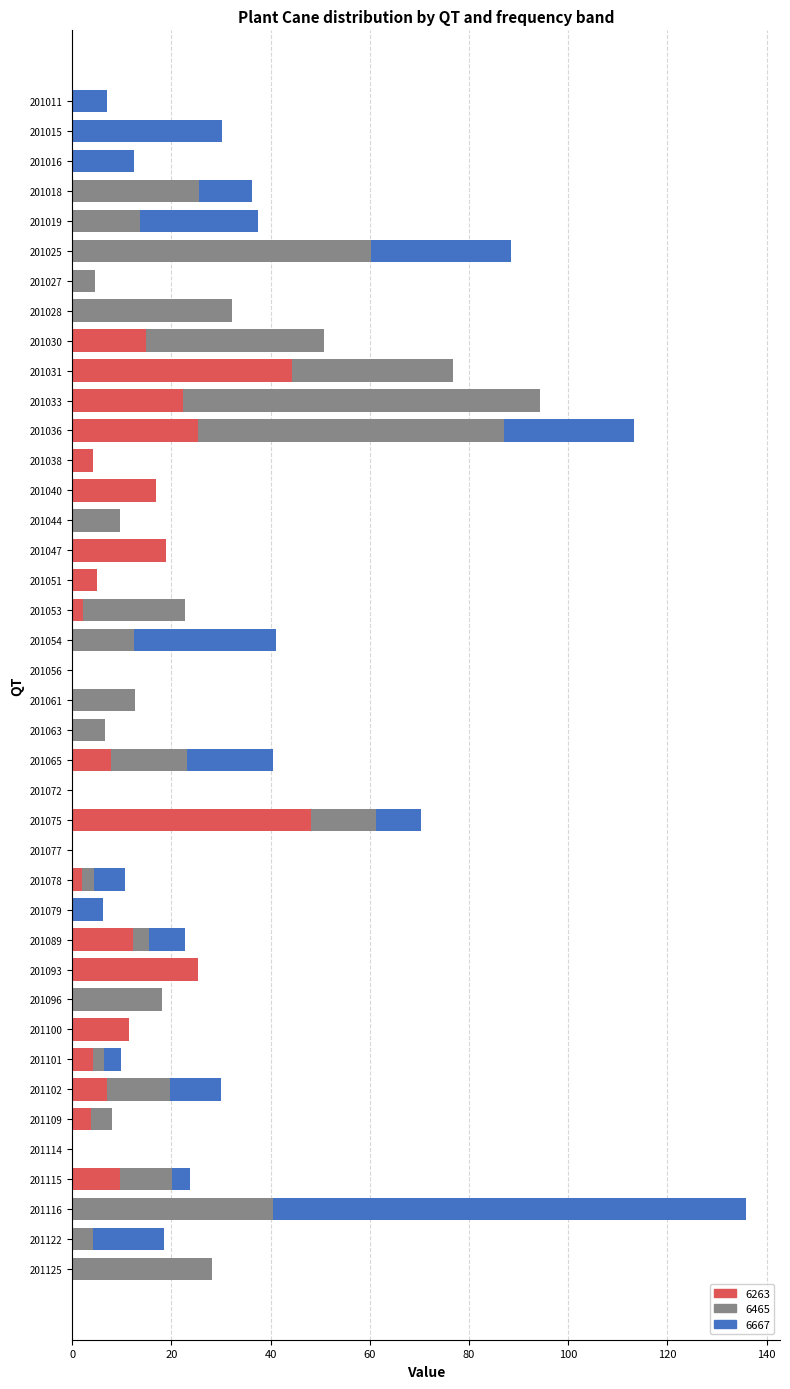

At which label does 6263 reach its peak?

201075